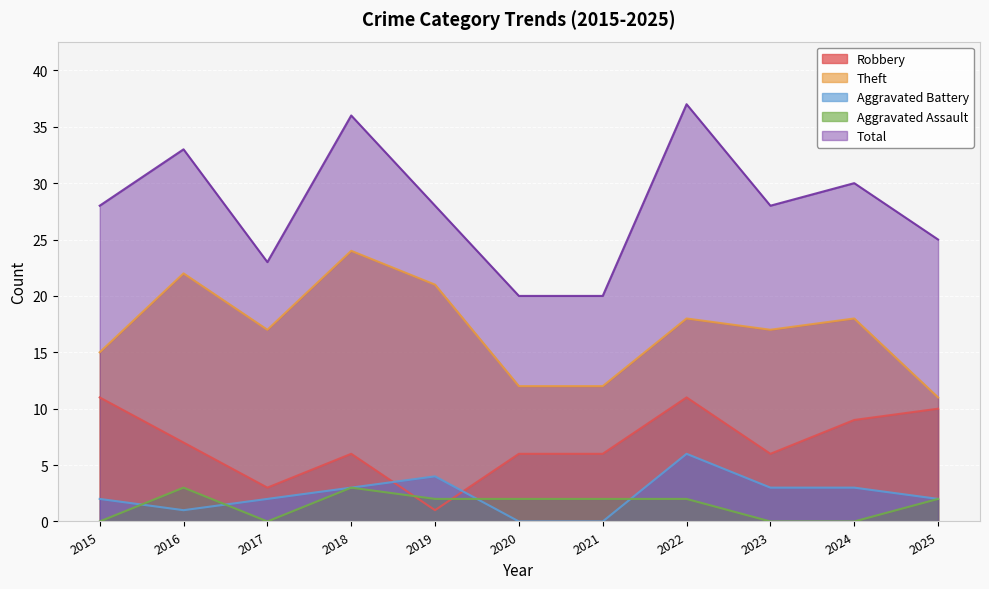

What are all the series names shown in the legend?

Robbery, Theft, Aggravated Battery, Aggravated Assault, Total